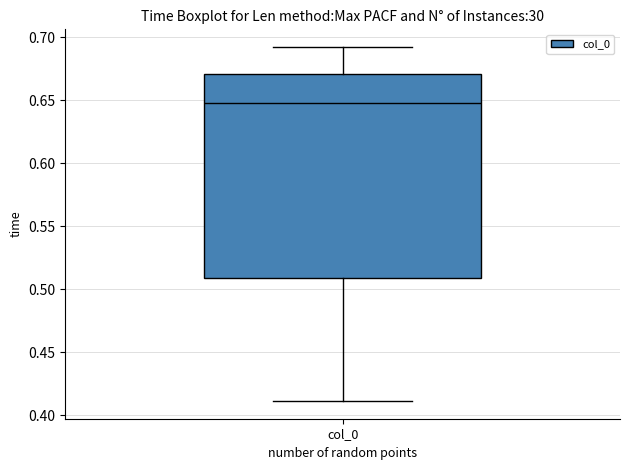

Read this box plot against the y-axis: the position of the median line, the range covered by the box, and the ends of both whiskers. The values are not printed on the chart, so give them approximately, as read against the axis.

median 0.65, box 0.51 to 0.67, whiskers 0.41 to 0.69